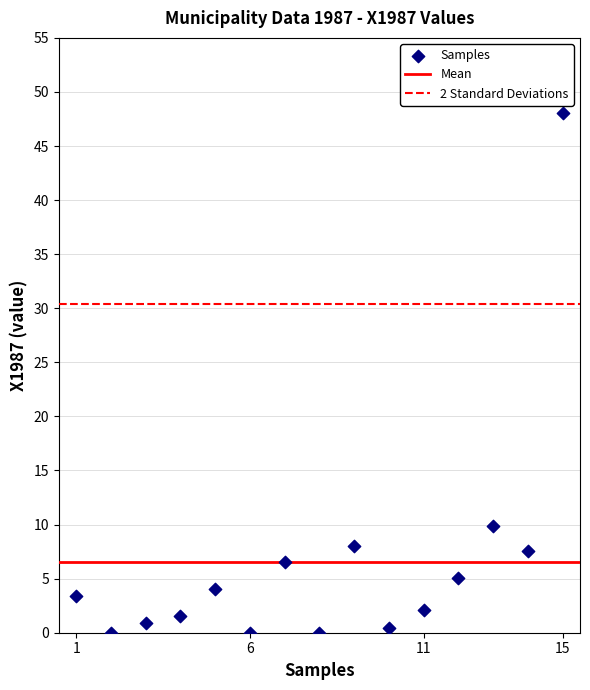

What Y value in the scatter plot is closest to 24?

9.9